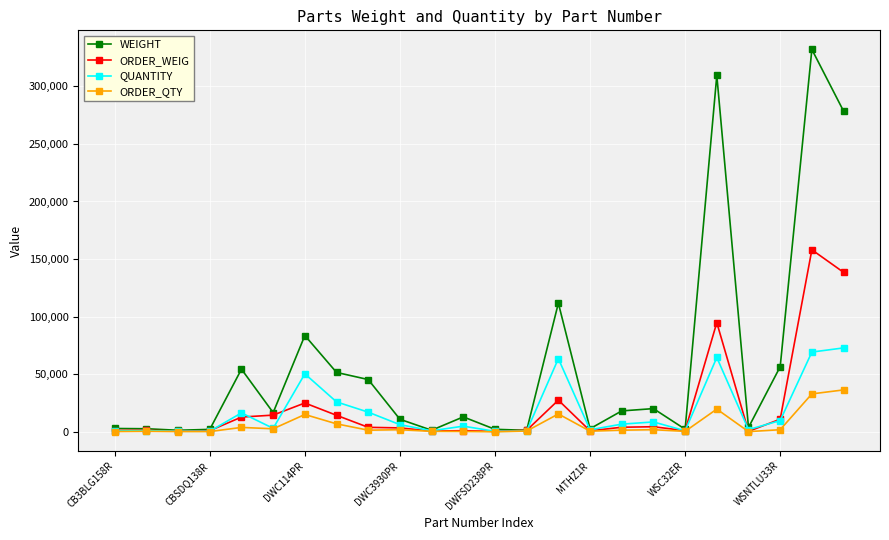

What is the value of the ORDER_WEIG point at the 20th from the left?

94842.0